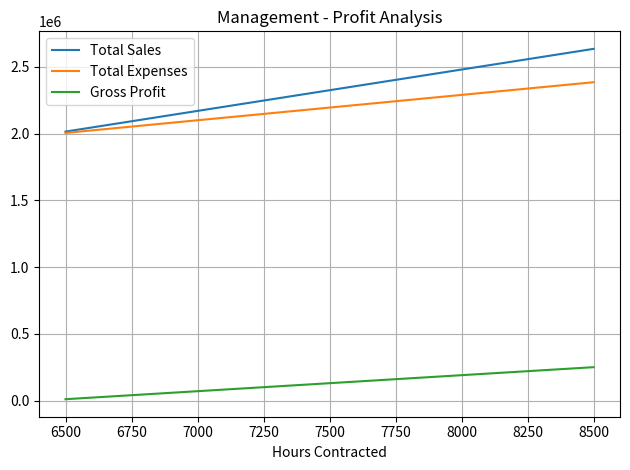

What is the minimum value for Total Sales?

2015000